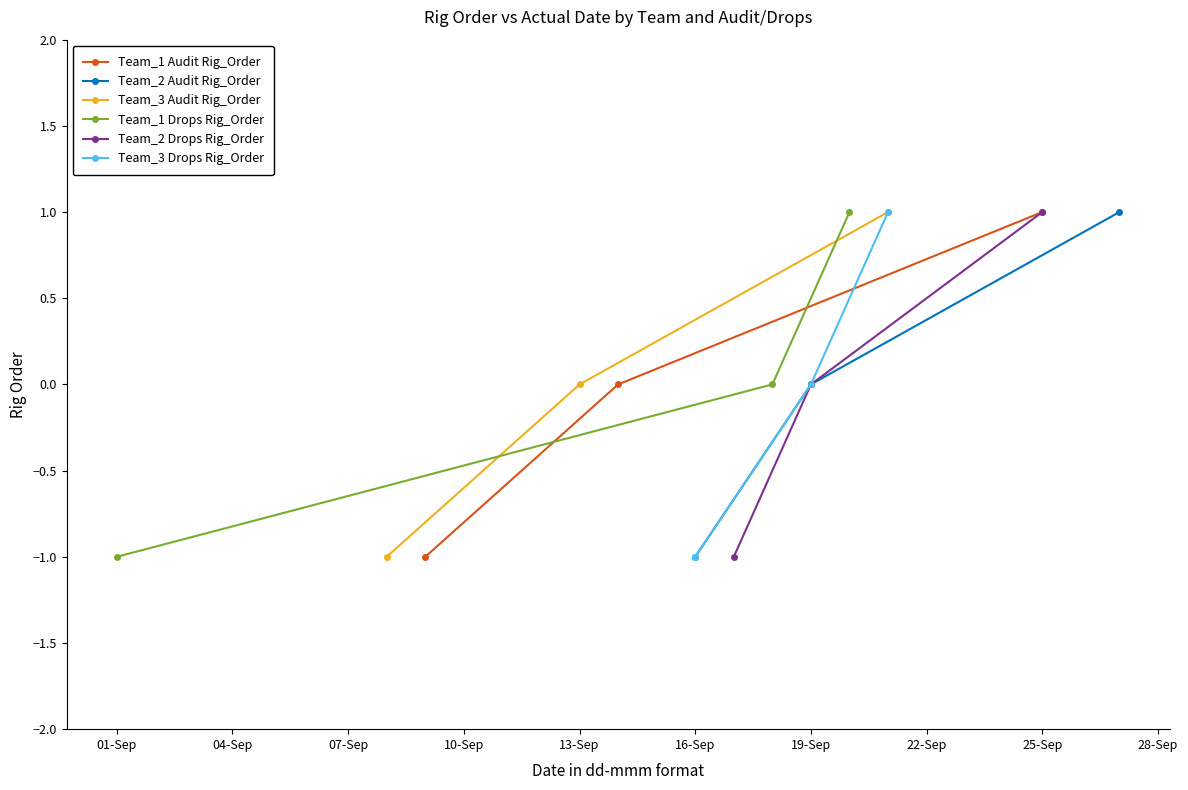

Is this an area chart (filled region under the line)?

No